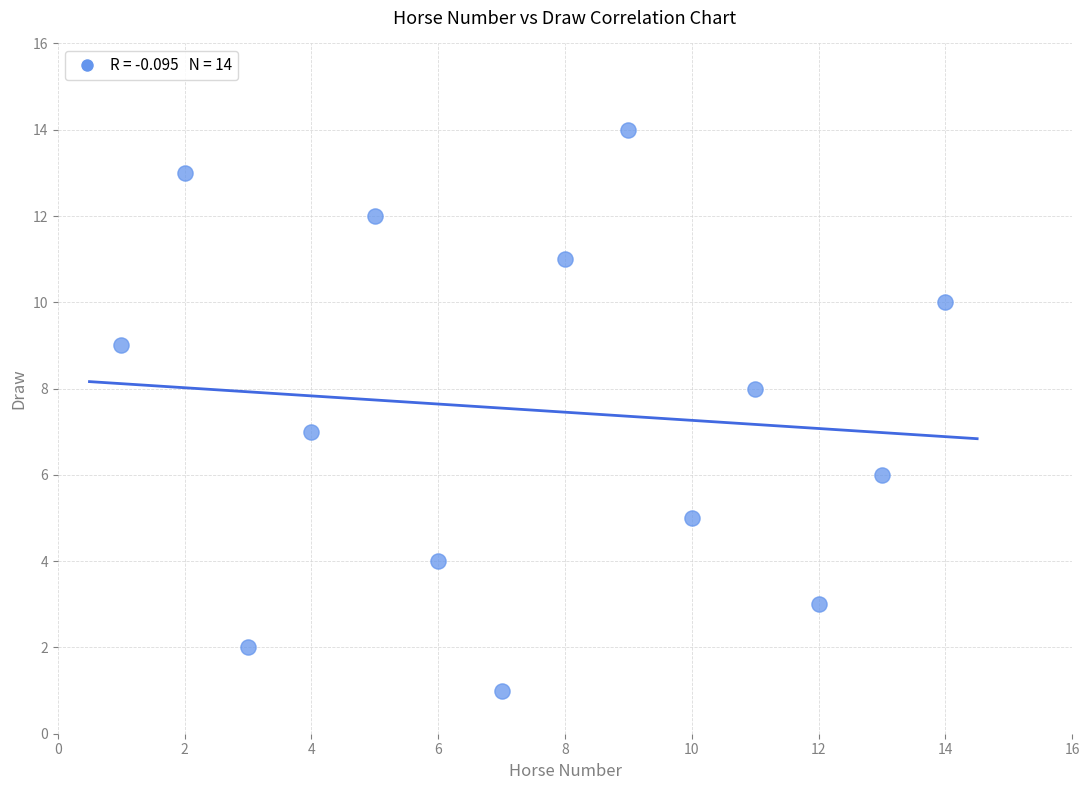

What is the range of Y values (max minus min)?

13